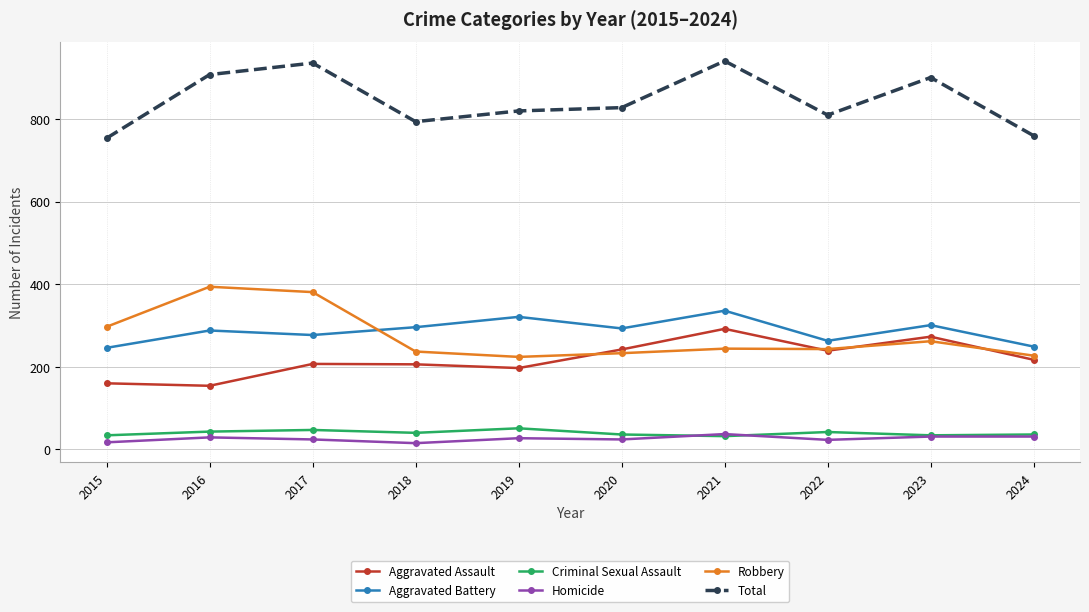

How many lines are shown in the chart?

6